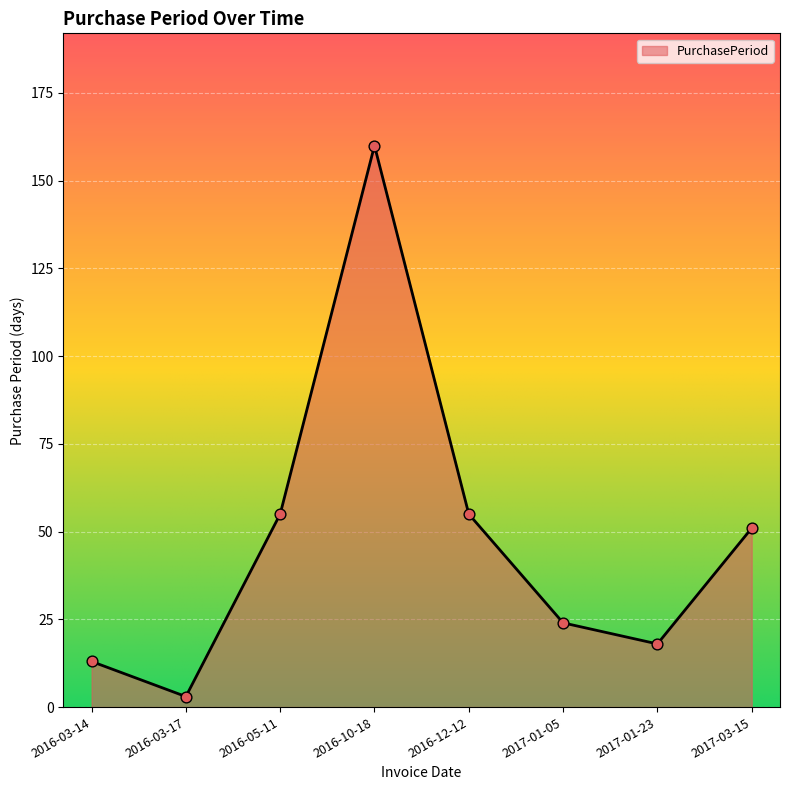

What is the ratio of the value at 2016-03-17 to the value at 2017-01-23?

0.2